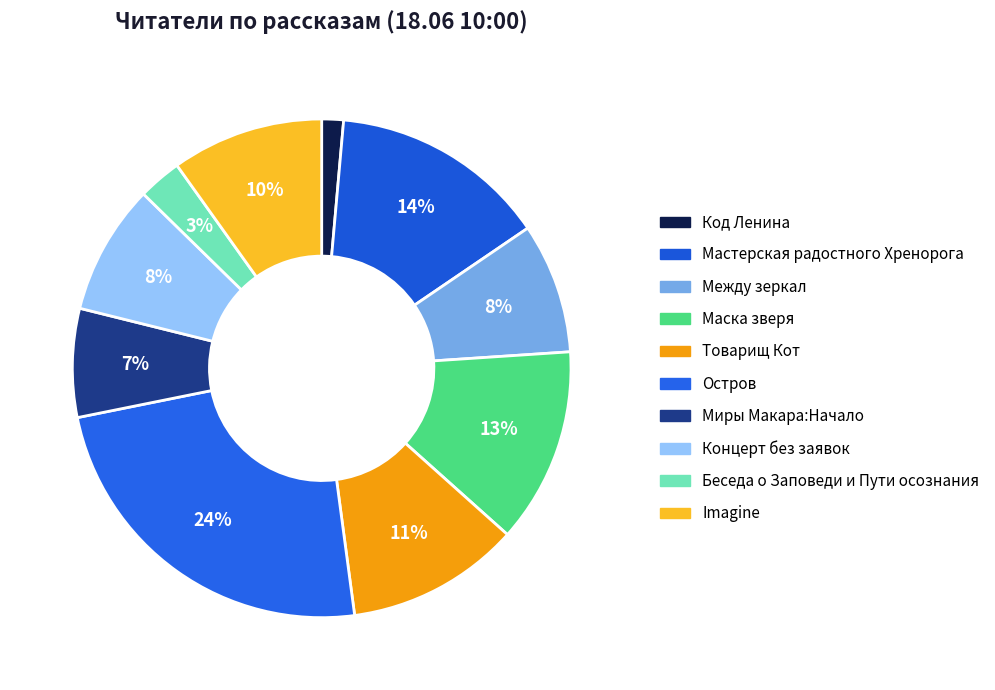

The Миры Макара:Начало slice represents 1% of the pie. True or false?

False